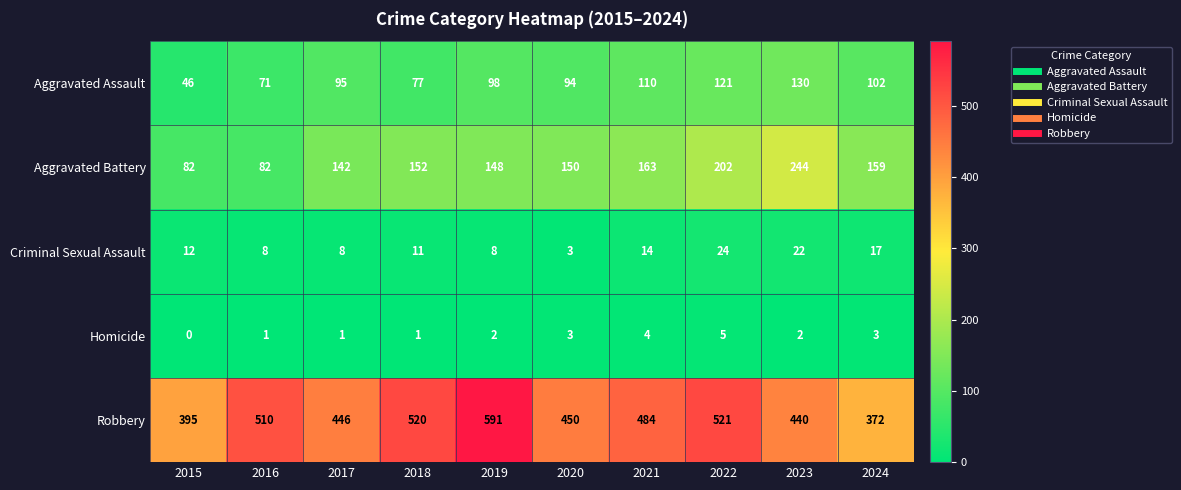

What is the average value of the Aggravated Assault series?

94